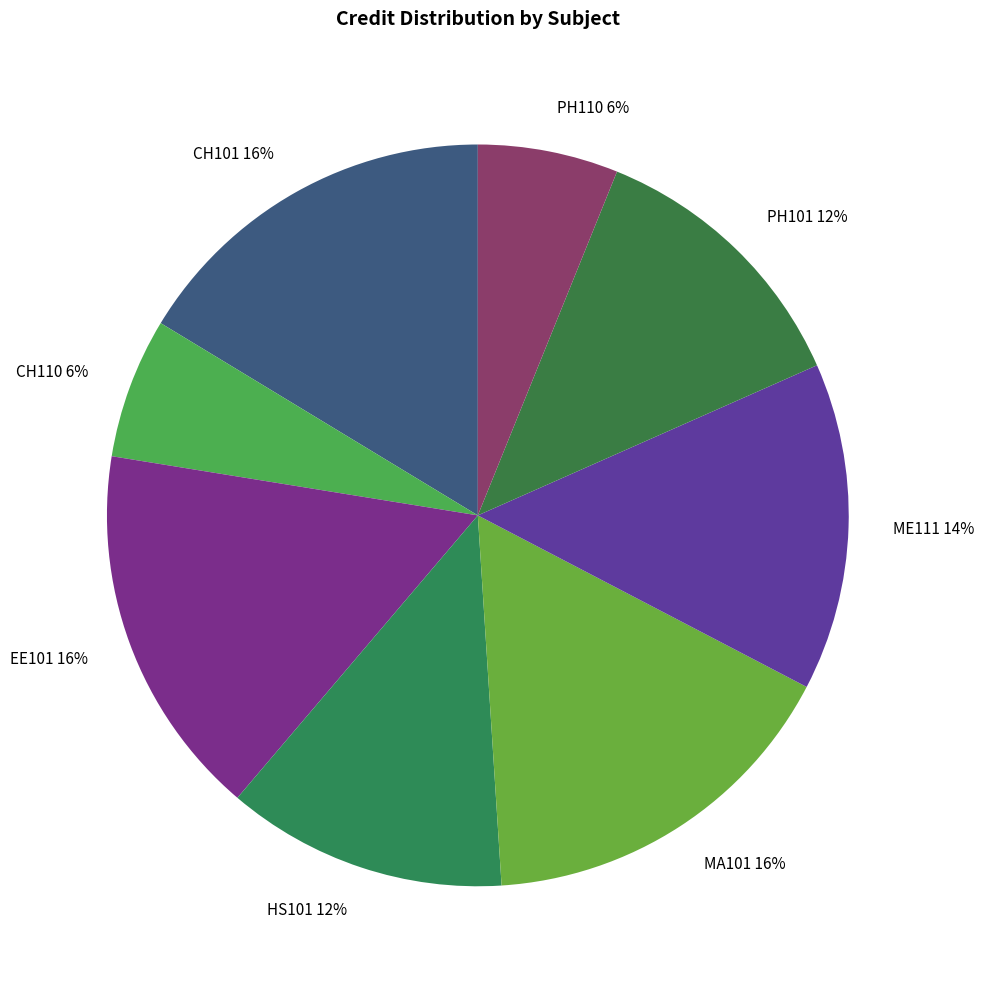

Is it true that PH101 is 19% of the pie?

False